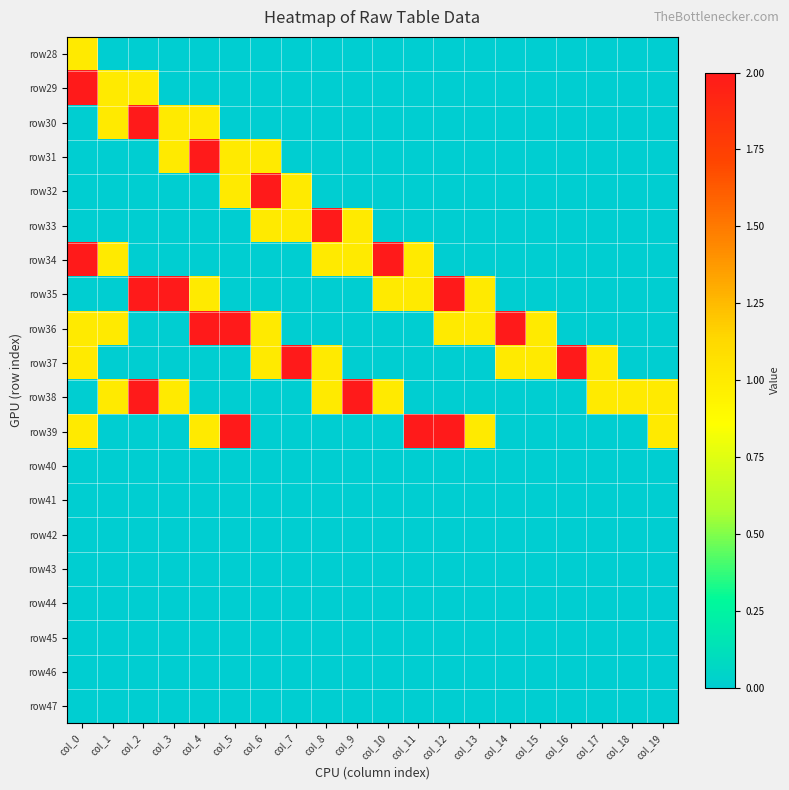

Reading right to left, what are all the values shown in this chart?

row28: col_19=0	col_18=0	col_17=0	col_16=0	col_15=0	col_14=0	col_13=0	col_12=0	col_11=0	col_10=0	col_9=0	col_8=0	col_7=0	col_6=0	col_5=0	col_4=0	col_3=0	col_2=0	col_1=0	col_0=1
row29: col_19=0	col_18=0	col_17=0	col_16=0	col_15=0	col_14=0	col_13=0	col_12=0	col_11=0	col_10=0	col_9=0	col_8=0	col_7=0	col_6=0	col_5=0	col_4=0	col_3=0	col_2=1	col_1=1	col_0=2
row30: col_19=0	col_18=0	col_17=0	col_16=0	col_15=0	col_14=0	col_13=0	col_12=0	col_11=0	col_10=0	col_9=0	col_8=0	col_7=0	col_6=0	col_5=0	col_4=1	col_3=1	col_2=2	col_1=1	col_0=0
row31: col_19=0	col_18=0	col_17=0	col_16=0	col_15=0	col_14=0	col_13=0	col_12=0	col_11=0	col_10=0	col_9=0	col_8=0	col_7=0	col_6=1	col_5=1	col_4=2	col_3=1	col_2=0	col_1=0	col_0=0
row32: col_19=0	col_18=0	col_17=0	col_16=0	col_15=0	col_14=0	col_13=0	col_12=0	col_11=0	col_10=0	col_9=0	col_8=0	col_7=1	col_6=2	col_5=1	col_4=0	col_3=0	col_2=0	col_1=0	col_0=0
row33: col_19=0	col_18=0	col_17=0	col_16=0	col_15=0	col_14=0	col_13=0	col_12=0	col_11=0	col_10=0	col_9=1	col_8=2	col_7=1	col_6=1	col_5=0	col_4=0	col_3=0	col_2=0	col_1=0	col_0=0
row34: col_19=0	col_18=0	col_17=0	col_16=0	col_15=0	col_14=0	col_13=0	col_12=0	col_11=1	col_10=2	col_9=1	col_8=1	col_7=0	col_6=0	col_5=0	col_4=0	col_3=0	col_2=0	col_1=1	col_0=2
row35: col_19=0	col_18=0	col_17=0	col_16=0	col_15=0	col_14=0	col_13=1	col_12=2	col_11=1	col_10=1	col_9=0	col_8=0	col_7=0	col_6=0	col_5=0	col_4=1	col_3=2	col_2=2	col_1=0	col_0=0
row36: col_19=0	col_18=0	col_17=0	col_16=0	col_15=1	col_14=2	col_13=1	col_12=1	col_11=0	col_10=0	col_9=0	col_8=0	col_7=0	col_6=1	col_5=2	col_4=2	col_3=0	col_2=0	col_1=1	col_0=1
row37: col_19=0	col_18=0	col_17=1	col_16=2	col_15=1	col_14=1	col_13=0	col_12=0	col_11=0	col_10=0	col_9=0	col_8=1	col_7=2	col_6=1	col_5=0	col_4=0	col_3=0	col_2=0	col_1=0	col_0=1
row38: col_19=1	col_18=1	col_17=1	col_16=0	col_15=0	col_14=0	col_13=0	col_12=0	col_11=0	col_10=1	col_9=2	col_8=1	col_7=0	col_6=0	col_5=0	col_4=0	col_3=1	col_2=2	col_1=1	col_0=0
row39: col_19=1	col_18=0	col_17=0	col_16=0	col_15=0	col_14=0	col_13=1	col_12=2	col_11=2	col_10=0	col_9=0	col_8=0	col_7=0	col_6=0	col_5=2	col_4=1	col_3=0	col_2=0	col_1=0	col_0=1
row40: col_19=0	col_18=0	col_17=0	col_16=0	col_15=0	col_14=0	col_13=0	col_12=0	col_11=0	col_10=0	col_9=0	col_8=0	col_7=0	col_6=0	col_5=0	col_4=0	col_3=0	col_2=0	col_1=0	col_0=0
row41: col_19=0	col_18=0	col_17=0	col_16=0	col_15=0	col_14=0	col_13=0	col_12=0	col_11=0	col_10=0	col_9=0	col_8=0	col_7=0	col_6=0	col_5=0	col_4=0	col_3=0	col_2=0	col_1=0	col_0=0
row42: col_19=0	col_18=0	col_17=0	col_16=0	col_15=0	col_14=0	col_13=0	col_12=0	col_11=0	col_10=0	col_9=0	col_8=0	col_7=0	col_6=0	col_5=0	col_4=0	col_3=0	col_2=0	col_1=0	col_0=0
row43: col_19=0	col_18=0	col_17=0	col_16=0	col_15=0	col_14=0	col_13=0	col_12=0	col_11=0	col_10=0	col_9=0	col_8=0	col_7=0	col_6=0	col_5=0	col_4=0	col_3=0	col_2=0	col_1=0	col_0=0
row44: col_19=0	col_18=0	col_17=0	col_16=0	col_15=0	col_14=0	col_13=0	col_12=0	col_11=0	col_10=0	col_9=0	col_8=0	col_7=0	col_6=0	col_5=0	col_4=0	col_3=0	col_2=0	col_1=0	col_0=0
row45: col_19=0	col_18=0	col_17=0	col_16=0	col_15=0	col_14=0	col_13=0	col_12=0	col_11=0	col_10=0	col_9=0	col_8=0	col_7=0	col_6=0	col_5=0	col_4=0	col_3=0	col_2=0	col_1=0	col_0=0
row46: col_19=0	col_18=0	col_17=0	col_16=0	col_15=0	col_14=0	col_13=0	col_12=0	col_11=0	col_10=0	col_9=0	col_8=0	col_7=0	col_6=0	col_5=0	col_4=0	col_3=0	col_2=0	col_1=0	col_0=0
row47: col_19=0	col_18=0	col_17=0	col_16=0	col_15=0	col_14=0	col_13=0	col_12=0	col_11=0	col_10=0	col_9=0	col_8=0	col_7=0	col_6=0	col_5=0	col_4=0	col_3=0	col_2=0	col_1=0	col_0=0